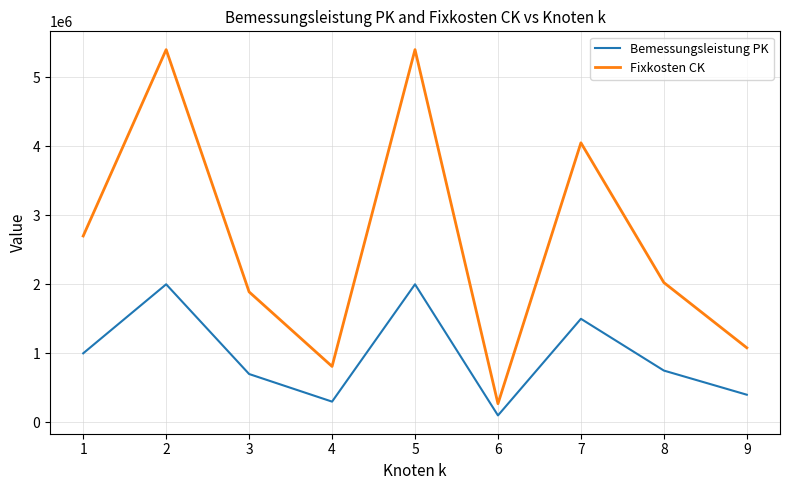

Is this an area chart (filled region under the line)?

No